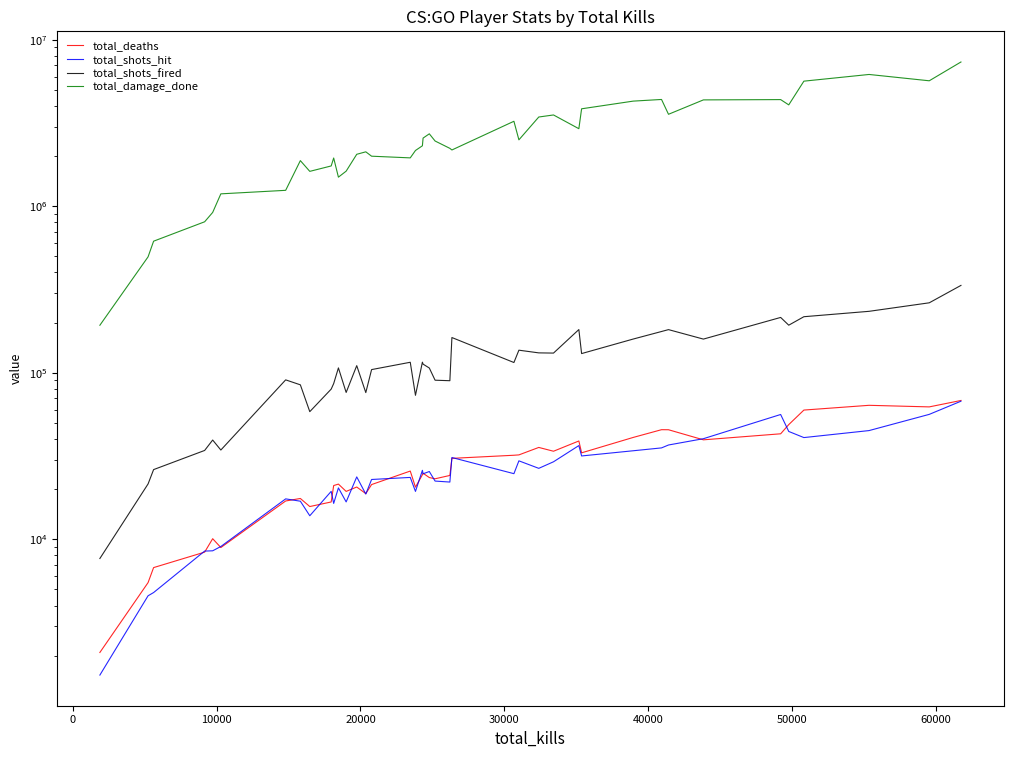

Reading left to right, list all the values displayed in this chart.

total_deaths: 2090	5490	6757	8367	10075	8917	16973	17569	15716	16742	21005	21435	19375	20583	18802	21297	25668	20548	24384	24895	23465	23069	24157	30596	31941	32098	35585	33763	38907	33023	40858	45477	45444	39531	42969	48790	59654	63707	62331	68113
total_shots_hit: 1529	4576	4785	8490	8523	9045	17475	16920	13836	19385	16413	20341	16755	23678	18674	22847	23509	19376	25932	24716	25507	22352	22048	30957	24758	29566	26651	29181	36510	31630	33983	35357	36803	40152	56116	44382	40780	44923	56208	67423
total_shots_fired: 7662	21480	26192	34130	39419	34330	90571	84567	58363	79701	86005	106857	76088	110259	75960	104400	115516	73159	115670	112572	106693	90145	89519	162620	115130	136520	131540	131162	181565	130268	159243	176765	181421	159148	214712	192900	216874	233653	262835	334328
total_damage_done: 192753	496170	616177	805764	916993	1185663	1244790	1876908	1617922	1743735	1945940	1493522	1622674	2048568	2119747	1995501	1949623	2159178	2304308	2563386	2718781	2461813	2223993	2174698	3233919	2502029	3430221	3528925	2918234	3842712	4273148	4372485	3562102	4346296	4364124	4056997	5631328	6177679	5660345	7340565